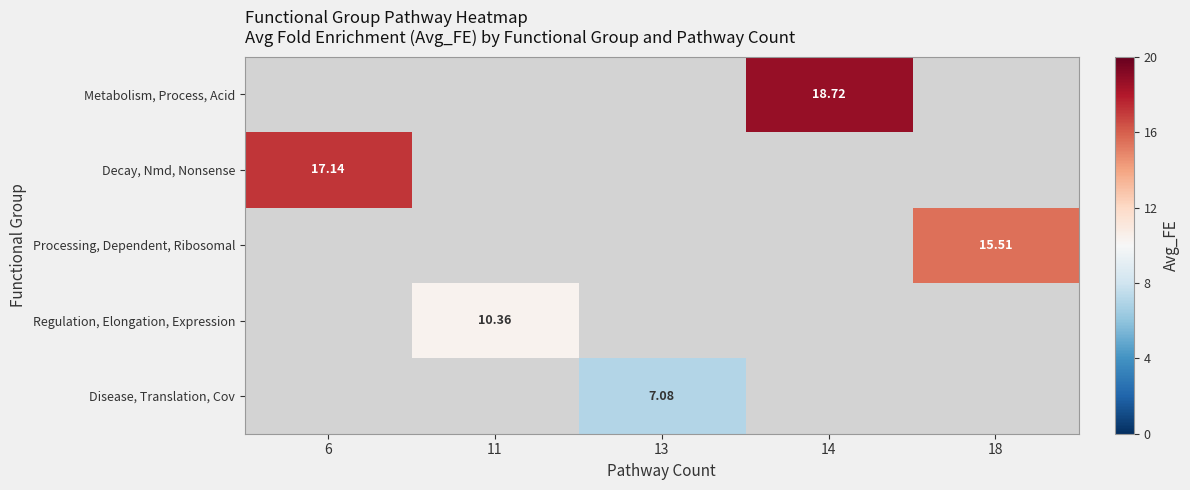

Is the value of Metabolism, Process, Acid at 11 greater than the value of Decay, Nmd, Nonsense at 11?

No